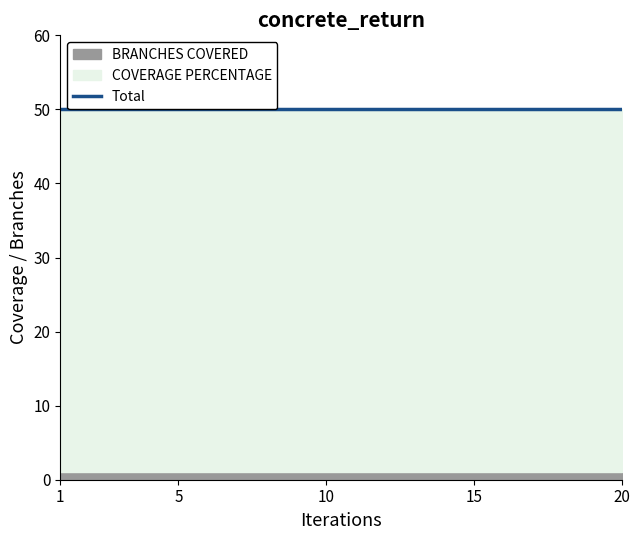

List the labels in order of COVERAGE PERCENTAGE value, largest first.

1, 2, 3, 4, 5, 6, 7, 8, 9, 10, 11, 12, 13, 14, 15, 16, 17, 18, 19, 20